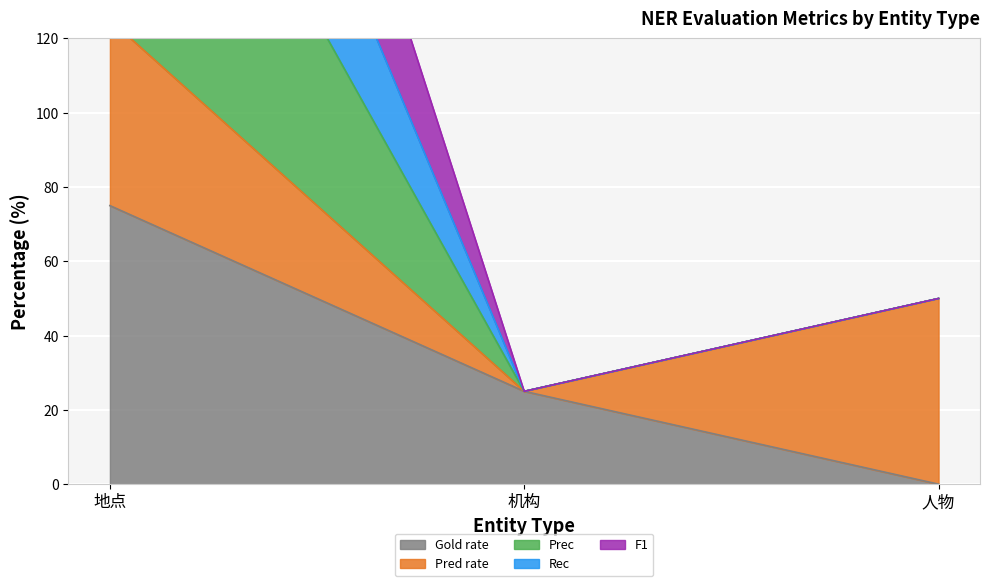

The value of Rec at 机构 is 25.0. True or false?

True